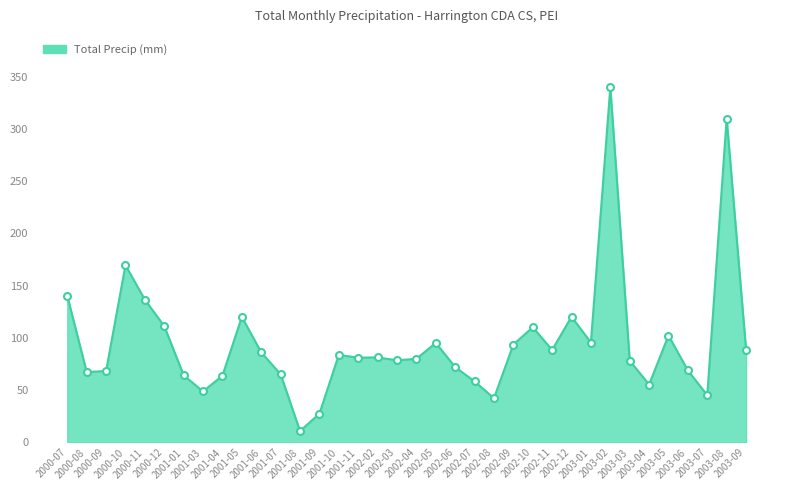

What is the smallest value displayed?

10.9